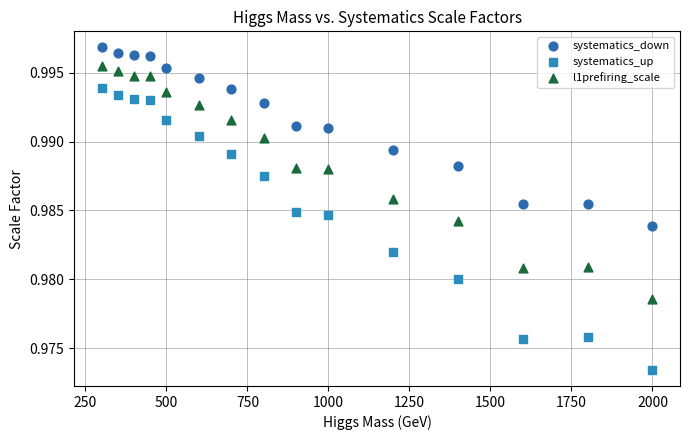

Which series has the widest spread of Y values?

systematics_up